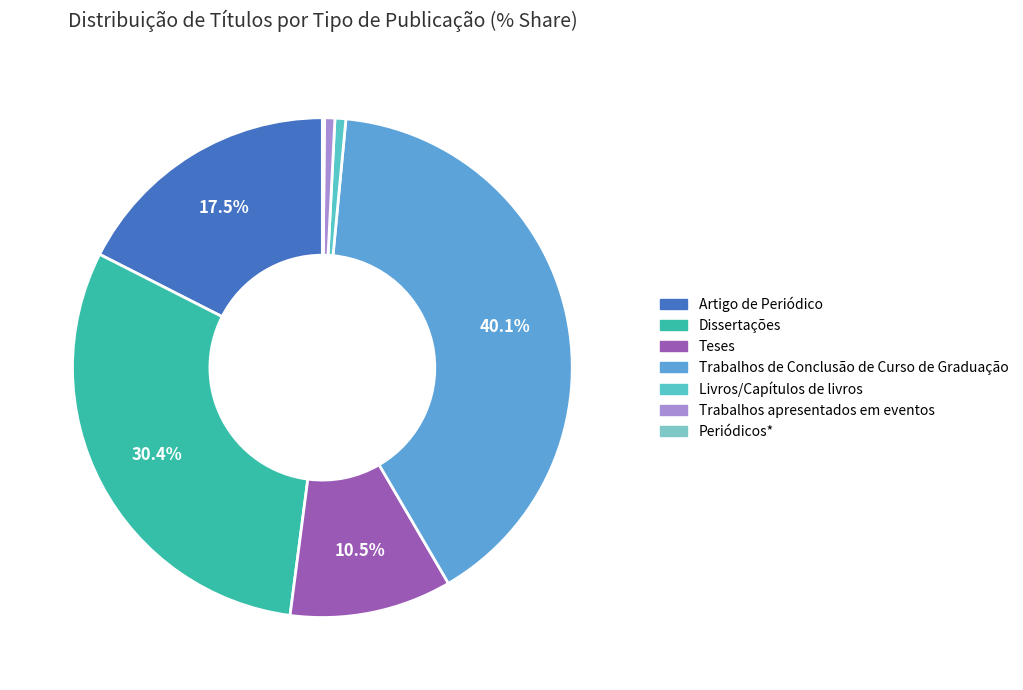

What is the ratio of the value at Teses to the value at Trabalhos apresentados em eventos?

15.6